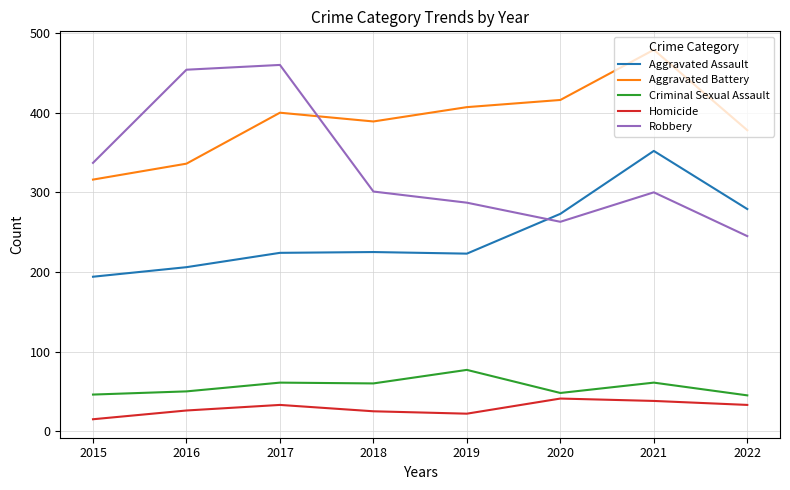

True or false: Aggravated Assault has a value of 103 at 2016.

False